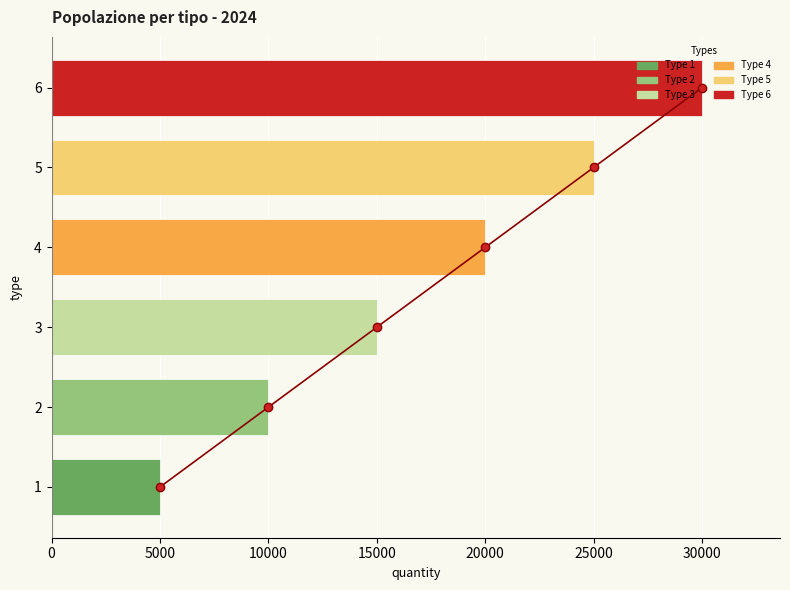

What is the value of the 5th bar from the left?

25000